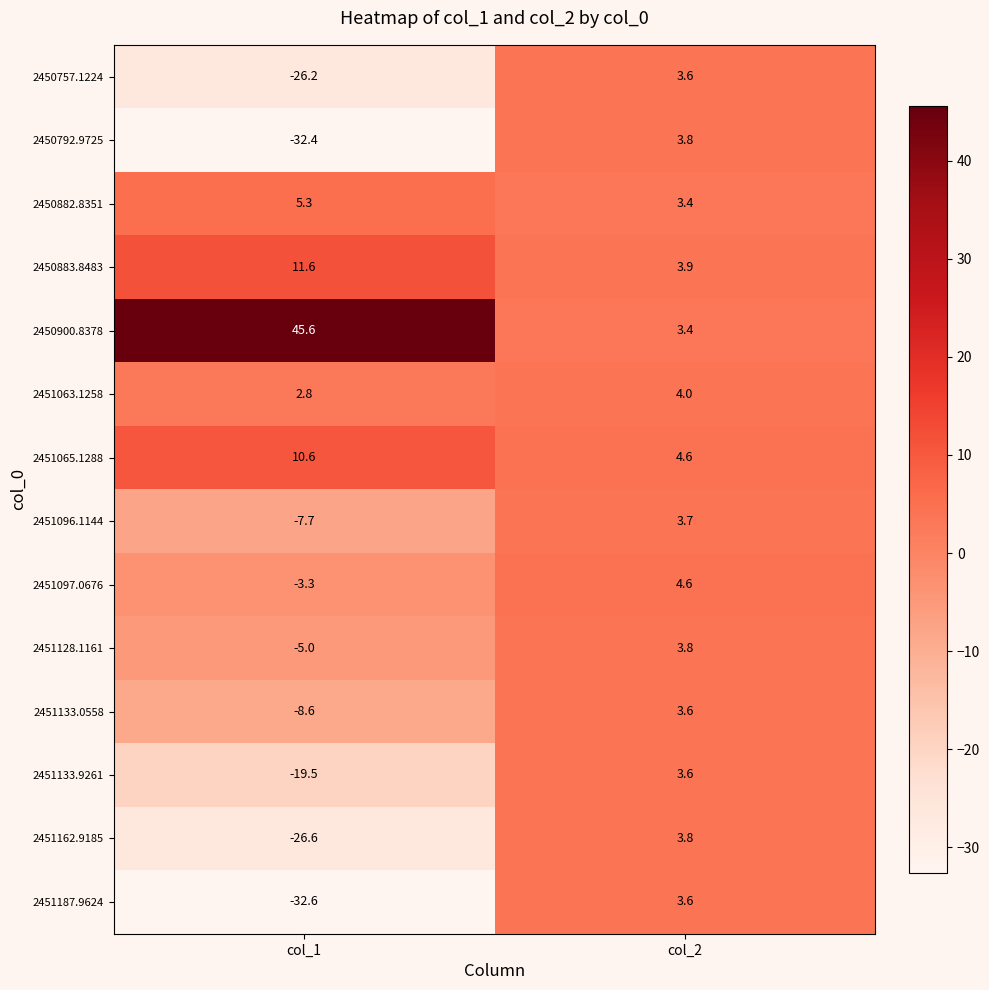

How many values in the 2450882.8351 series are below 5?

1